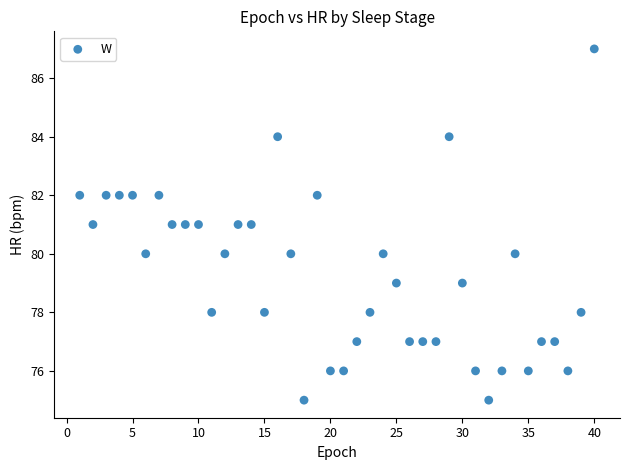

What is the range of Y values (max minus min)?

12